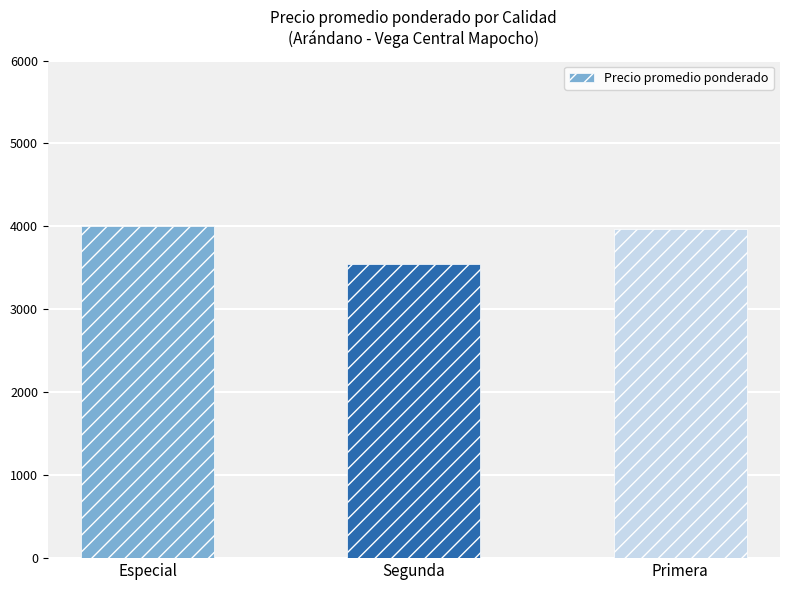

What position from the left is Especial?

1